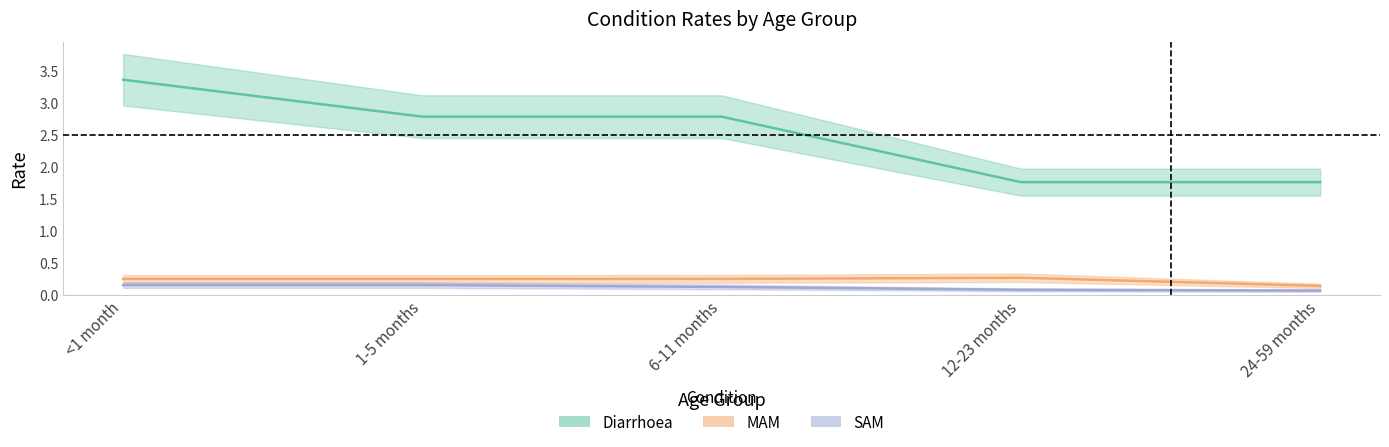

At how many categories does at least one series exceed 3?

1